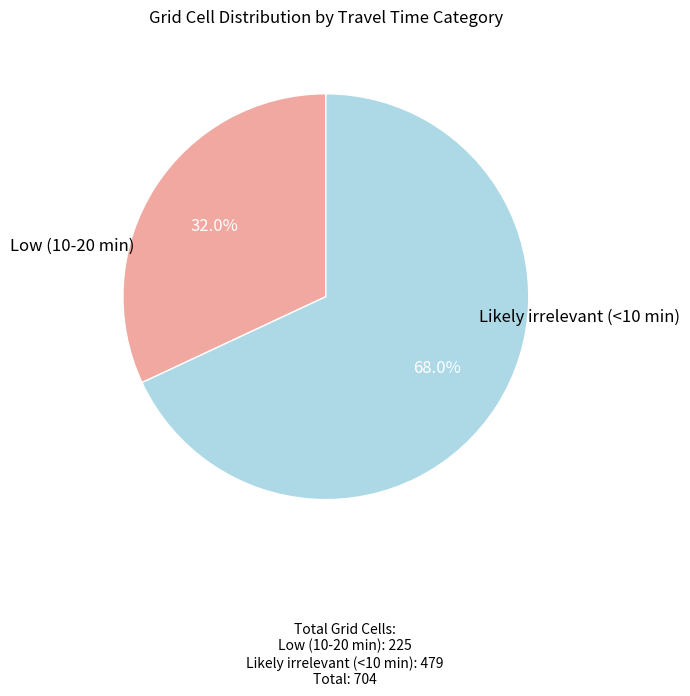

How many segments does this pie chart have?

2